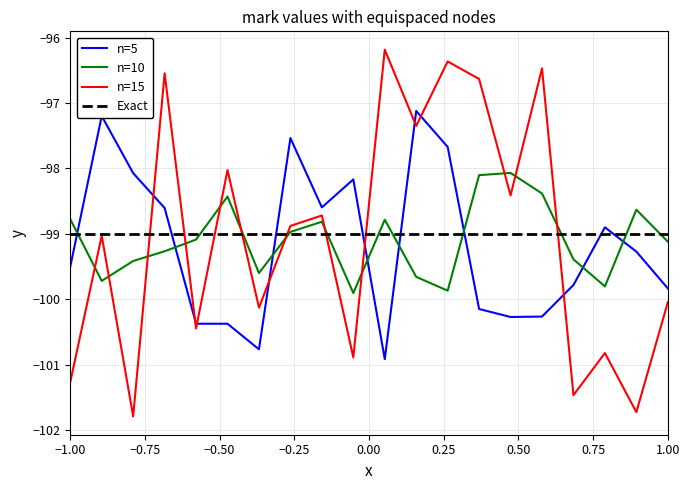

True or false: n=5 and n=10 intersect in this chart.

True